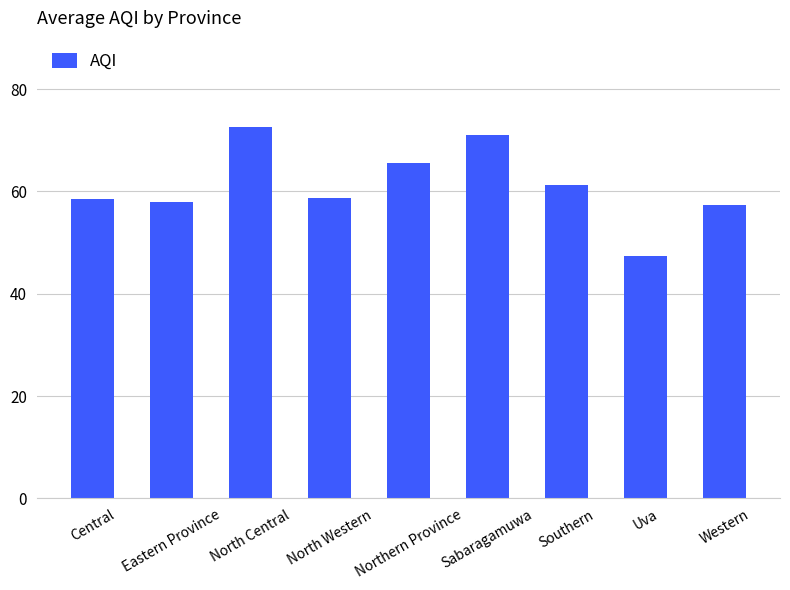

What is the label of the 6th bar from the right?

North Western